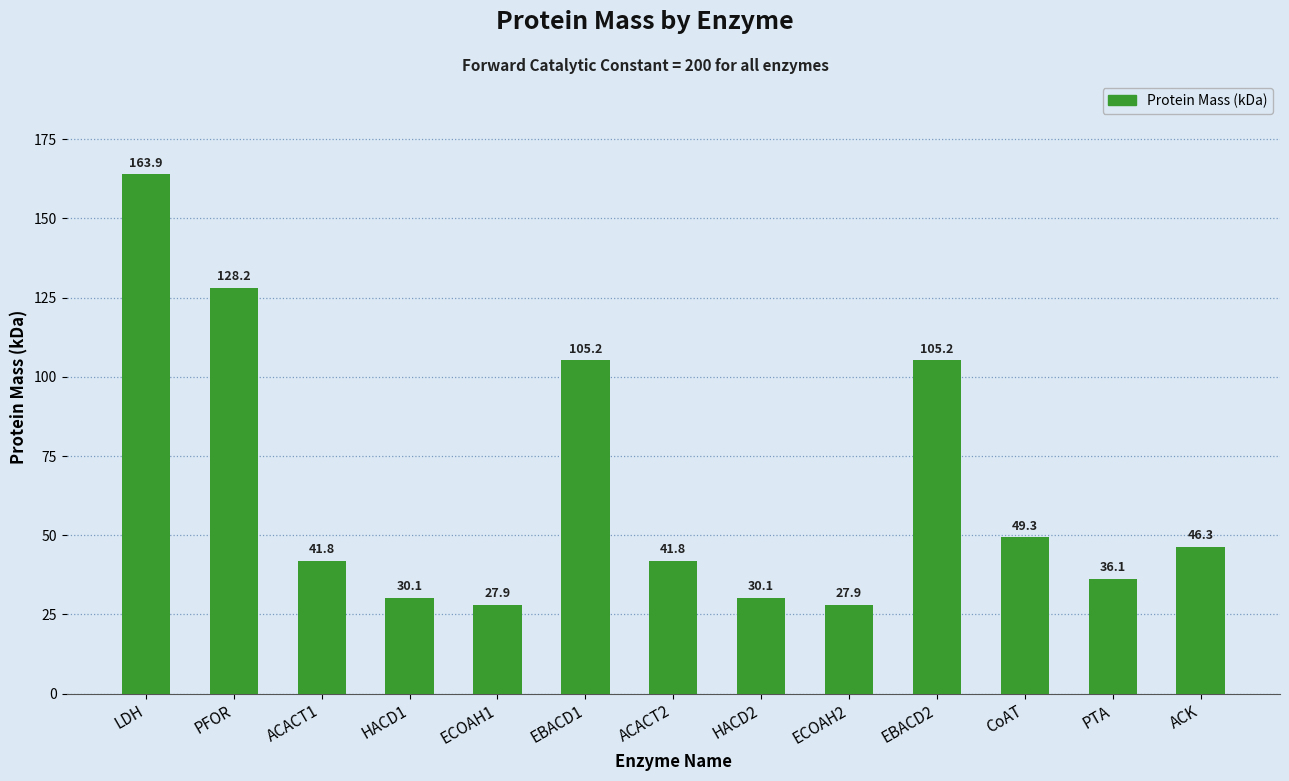

What position from the right is ACACT2?

7